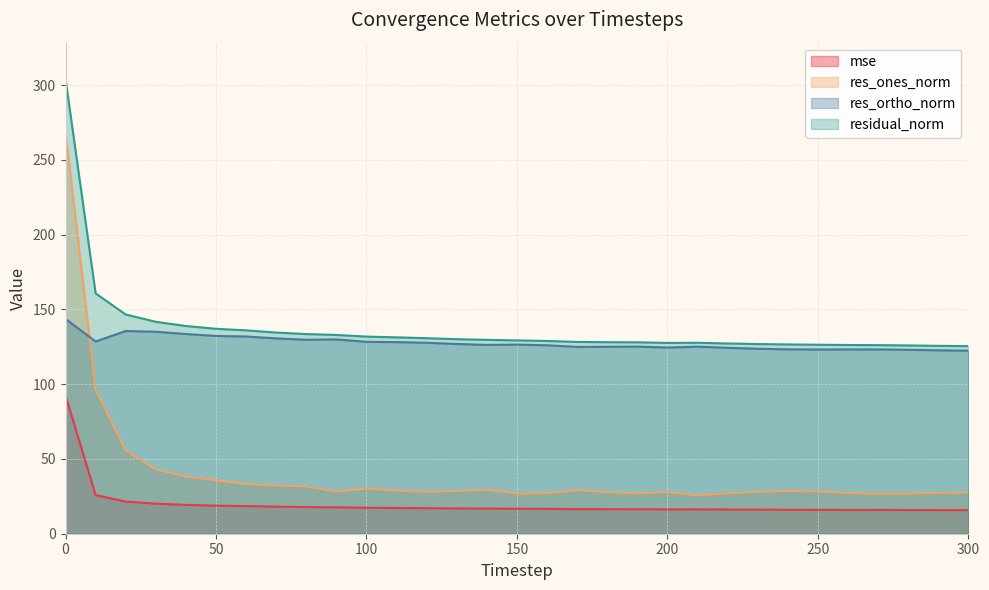

How many lines are shown in the chart?

4